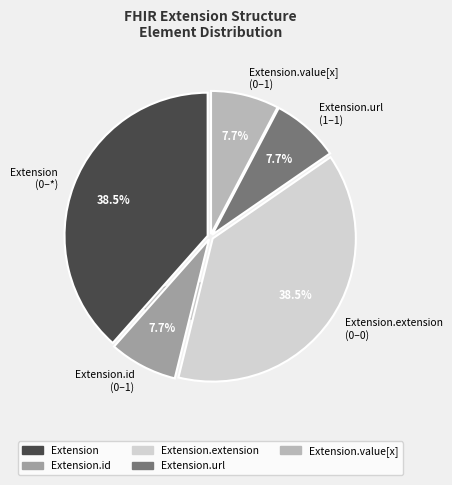

Between Extension.url and Extension.value[x], which is larger?

Extension.url